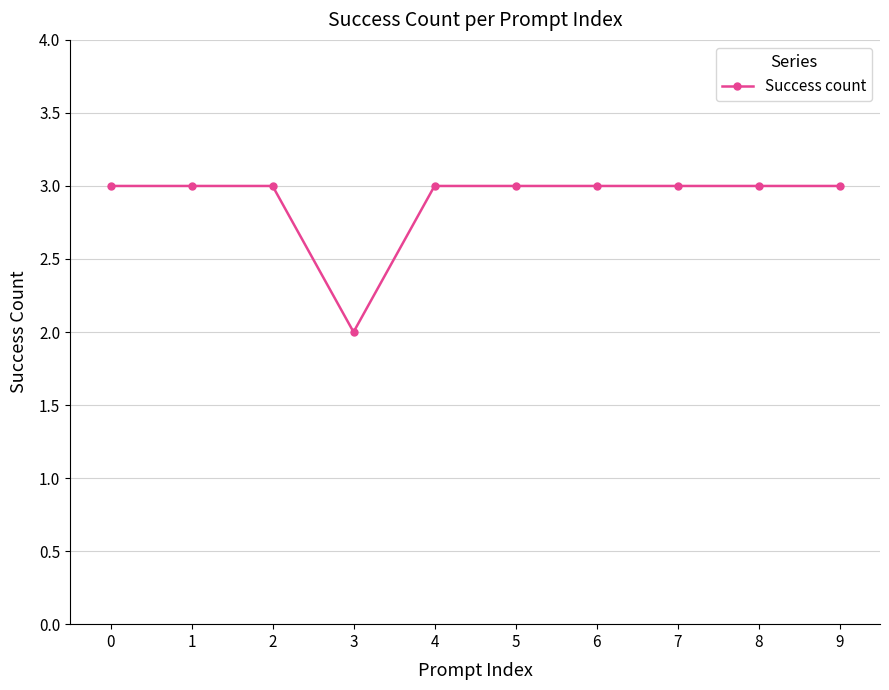

Where is the data nearest to the value 2?

3